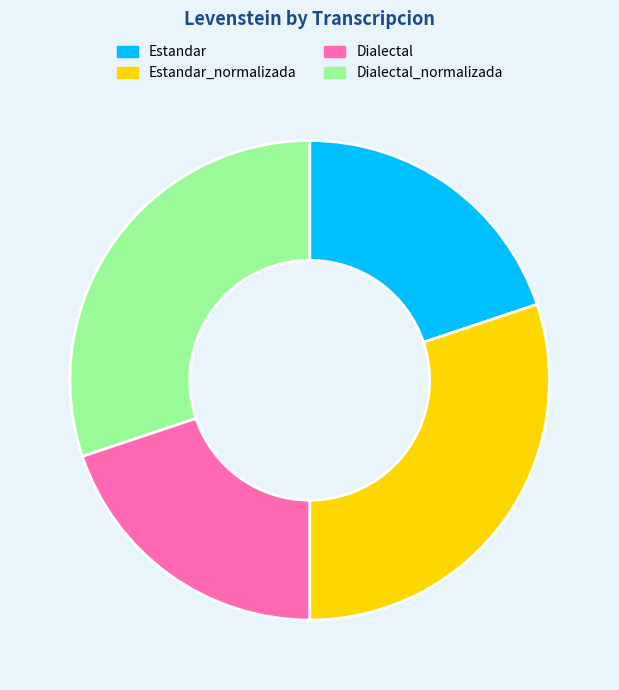

What is the ratio of the value at Dialectal_normalizada to the value at Estandar_normalizada?

1.0